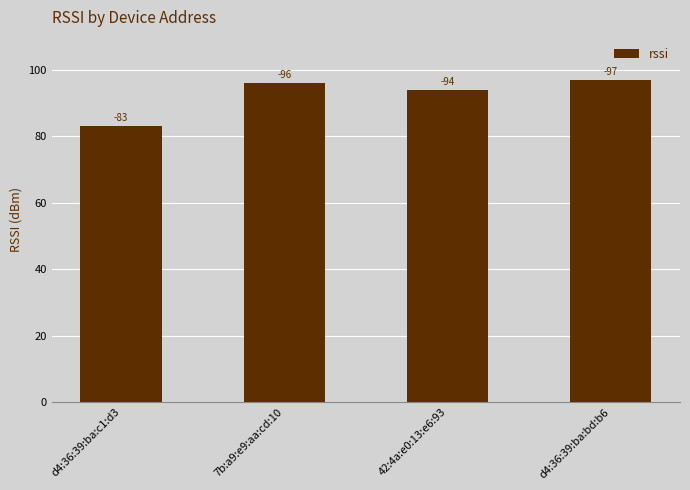

Are the bars horizontal?

No